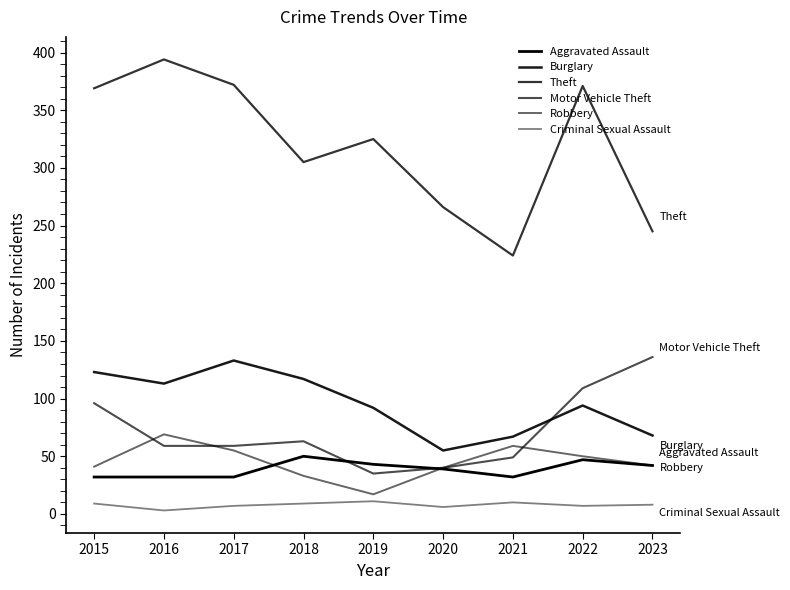

True or false: Theft and Motor Vehicle Theft cross at least once.

False